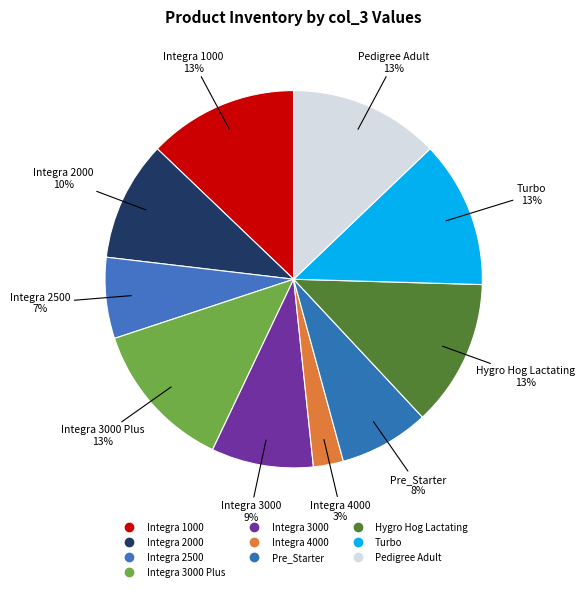

Count the number of slices in the pie.

10